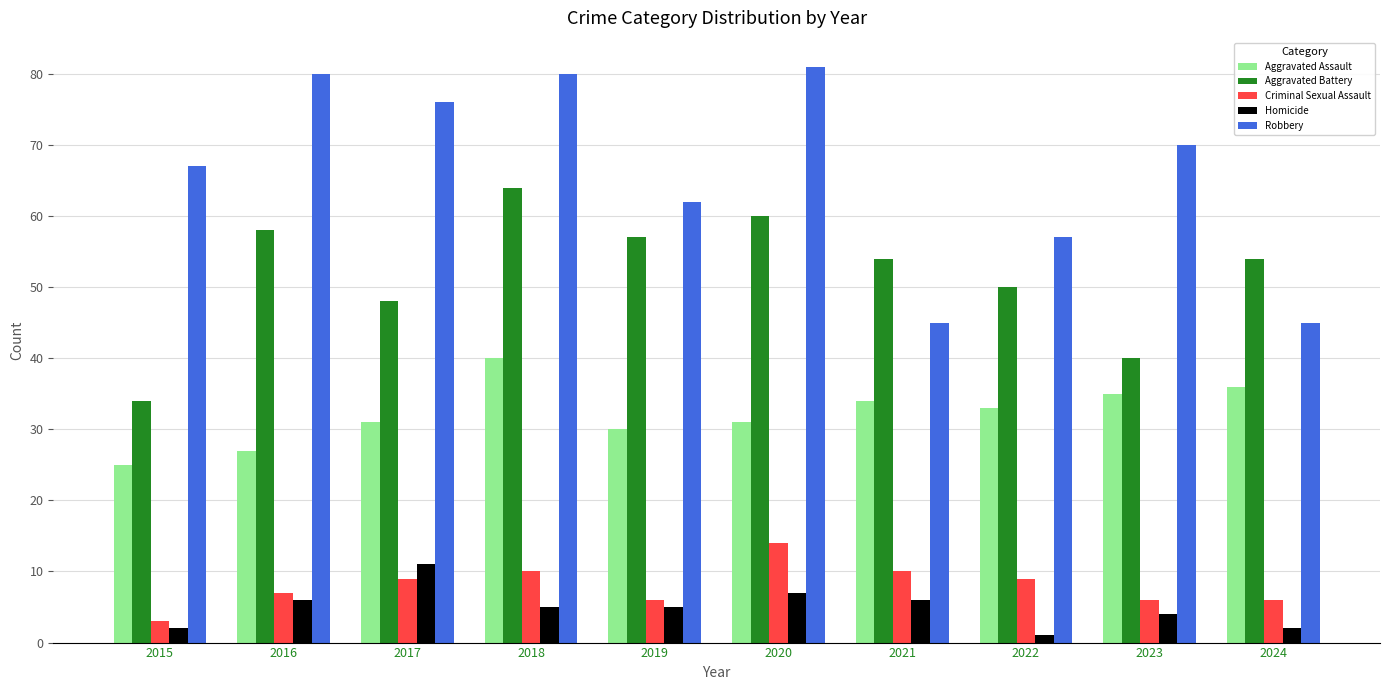

Is the value of Aggravated Assault at 2022 greater than the value of Aggravated Battery at 2022?

No